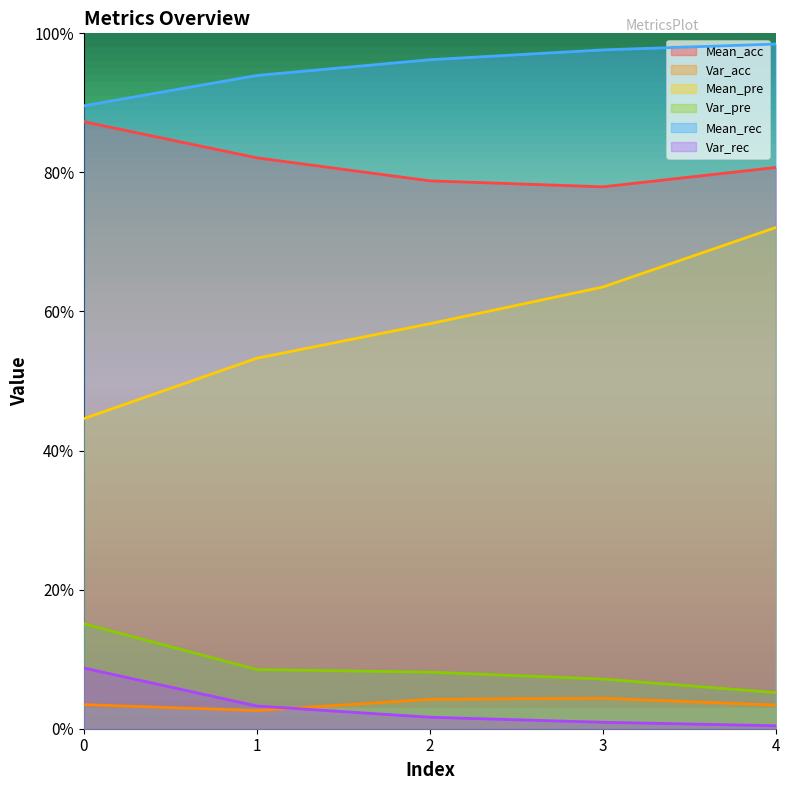

How many distinct data groups are displayed?

6